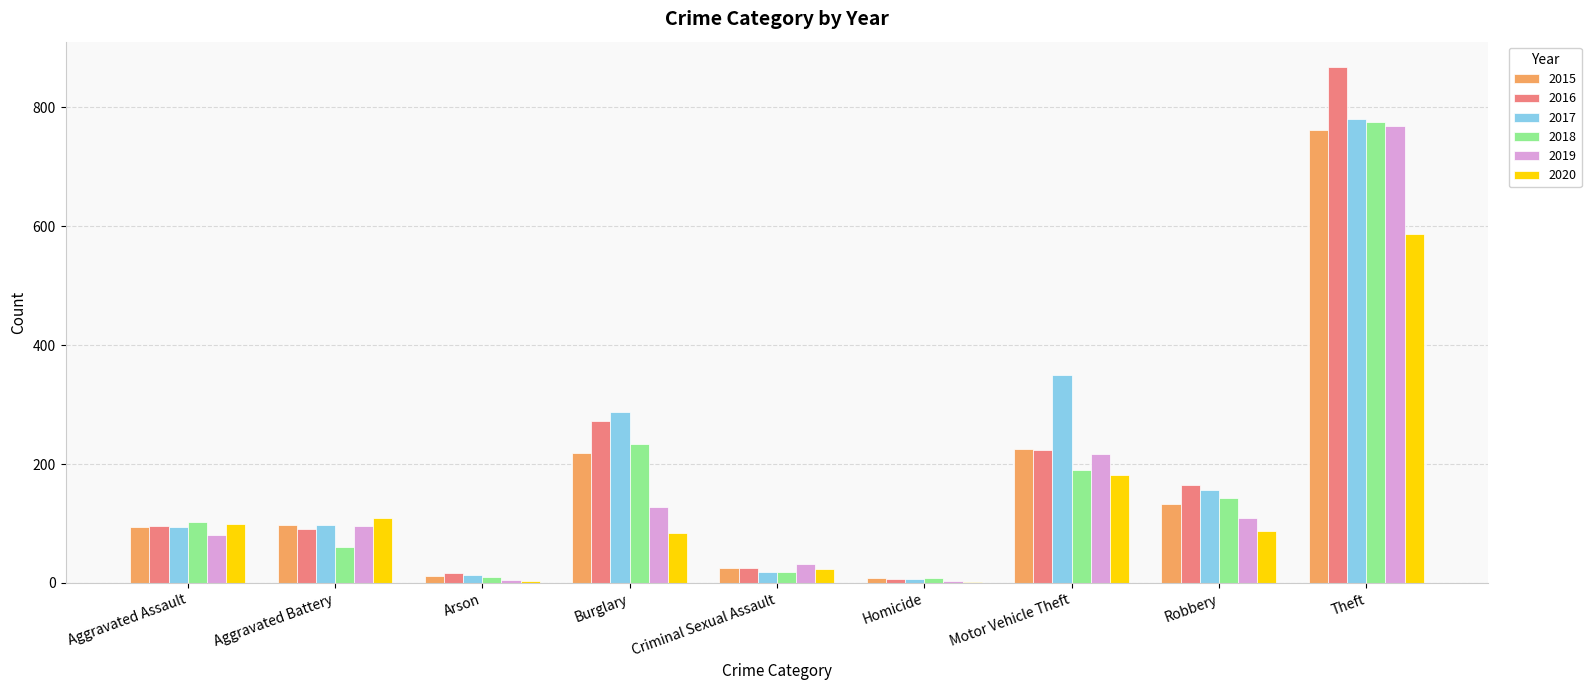

Where is 2017 nearest to the value 394?

Motor Vehicle Theft